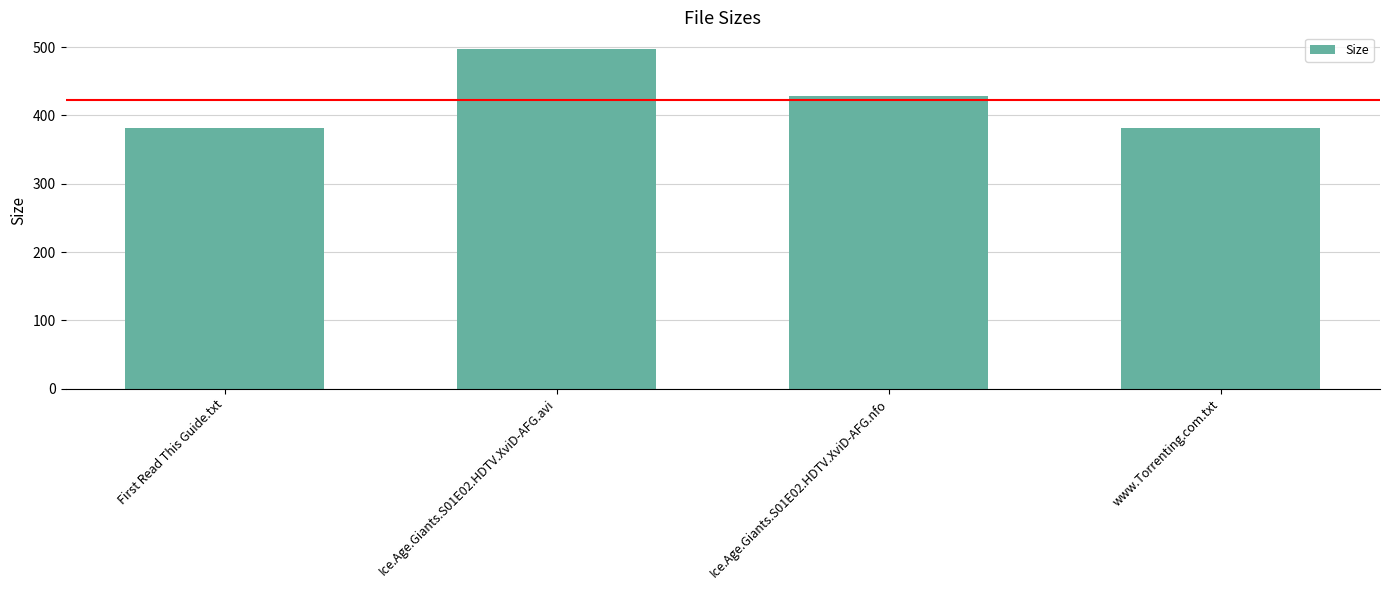

What is the label of the 4th bar from the right?

First Read This Guide.txt